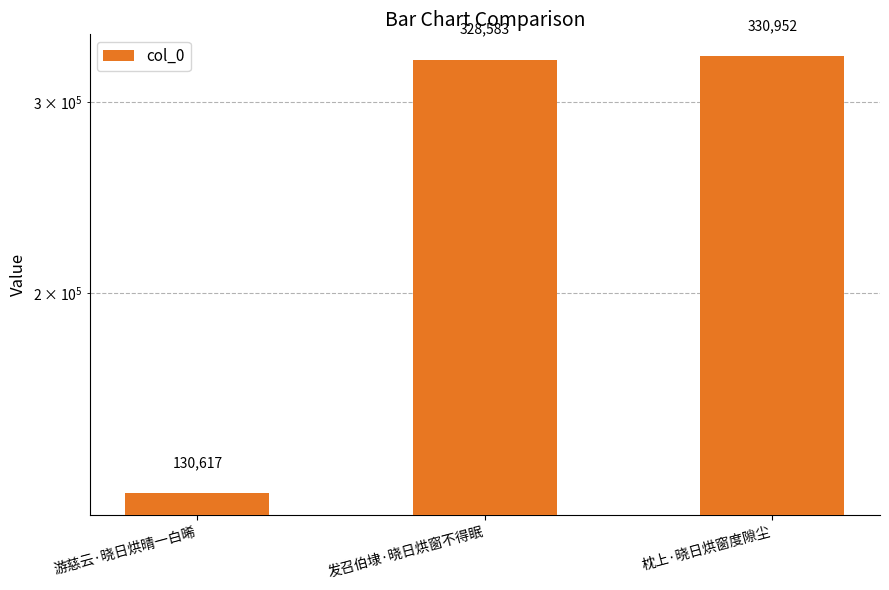

How many data points are less than 328583?

1